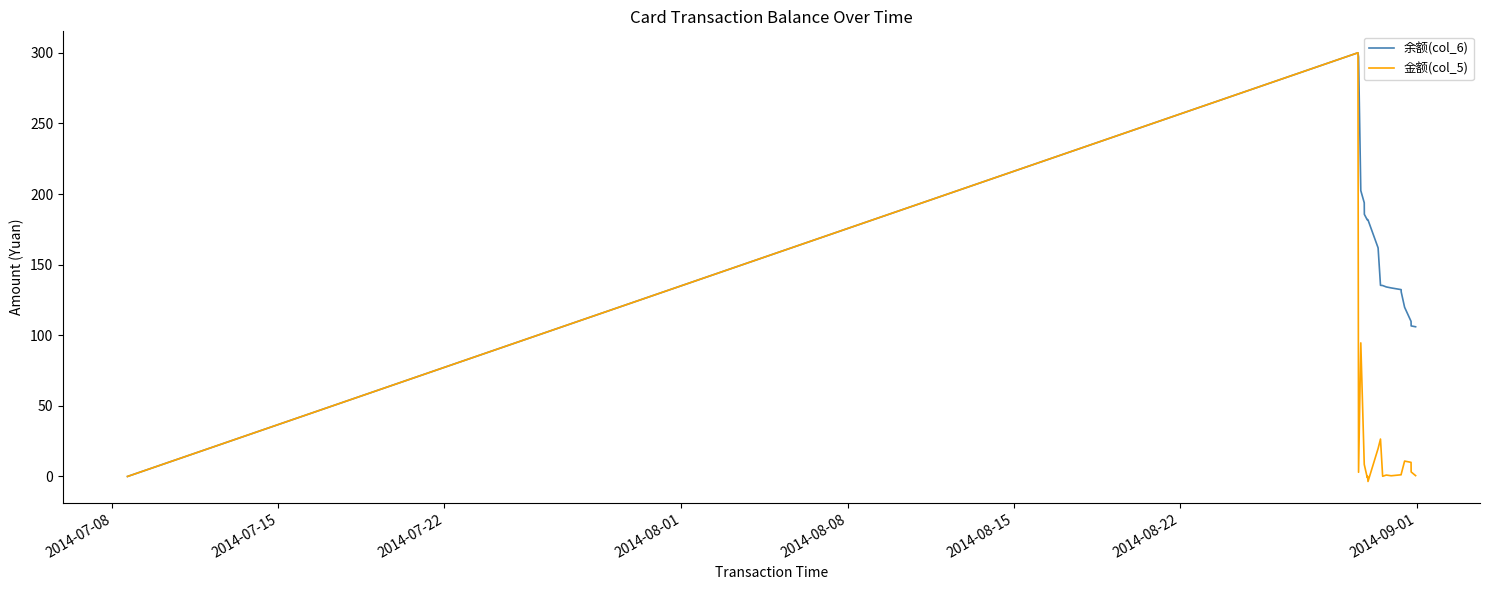

What is the maximum value for 金额(col_5)?

300.0